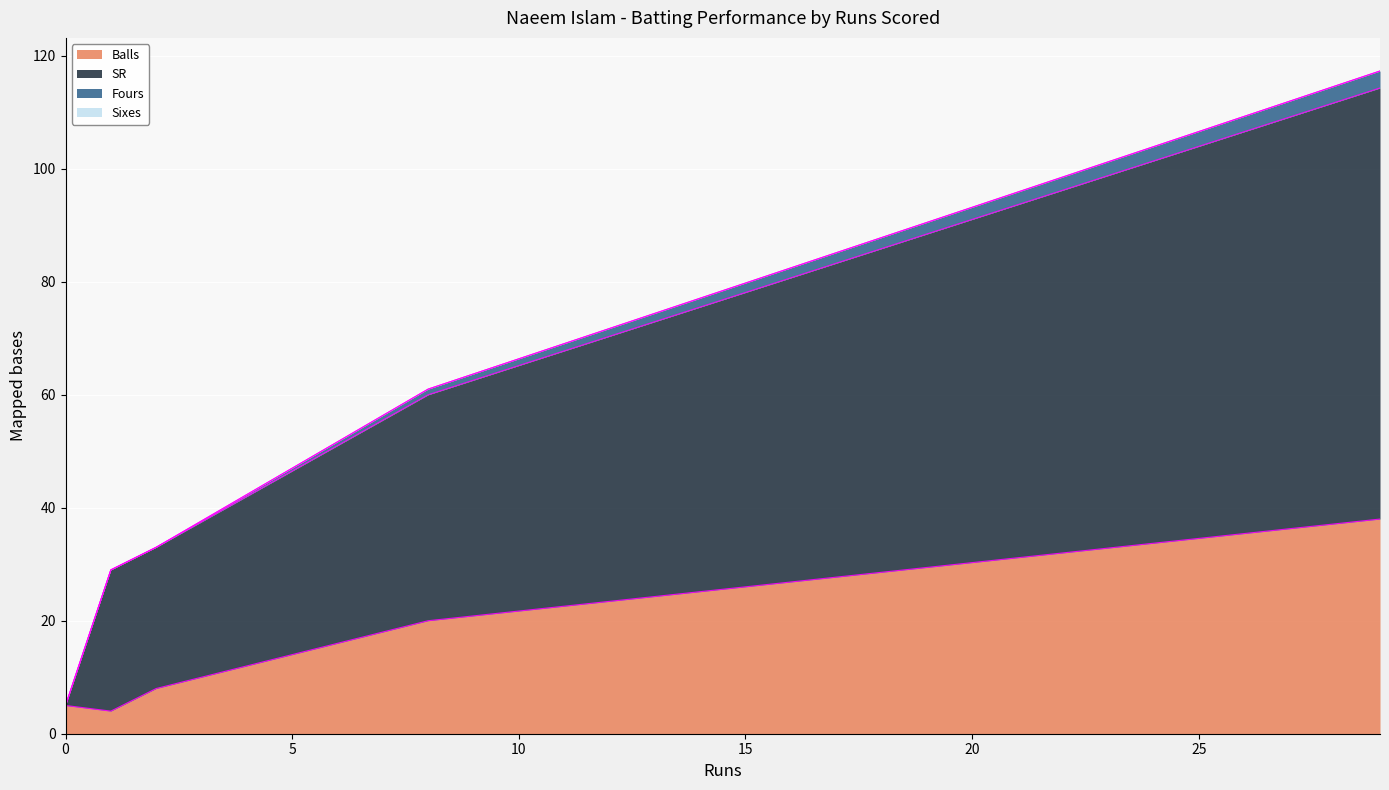

What is the maximum value for Balls?

38.0